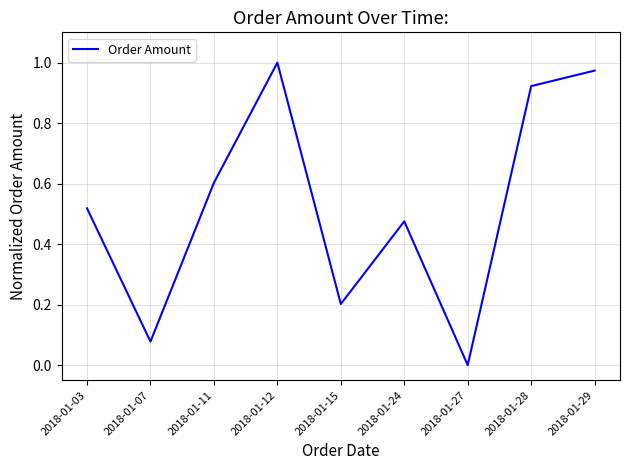

The chart shows a value of 0.2 at 2018-01-15. True or false?

True